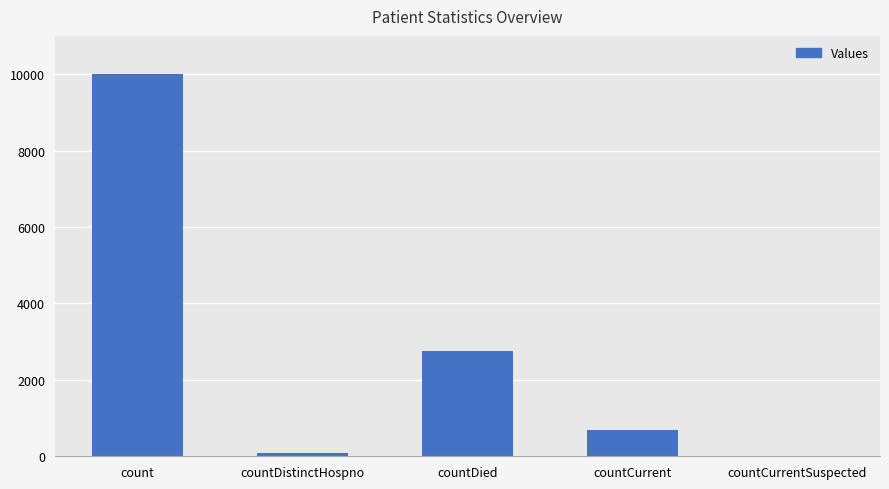

What is the sum of all values?

13495